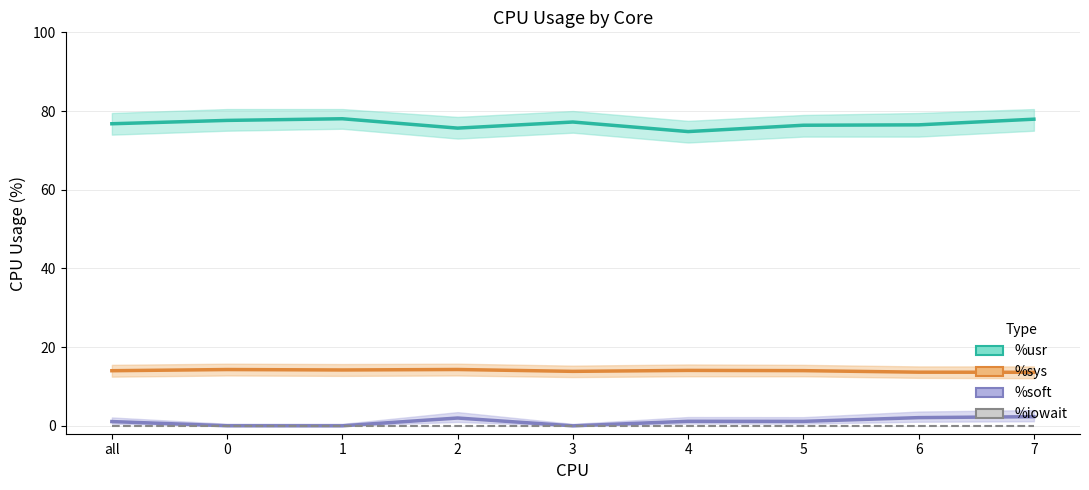

At which label is %soft closest to 1?

all